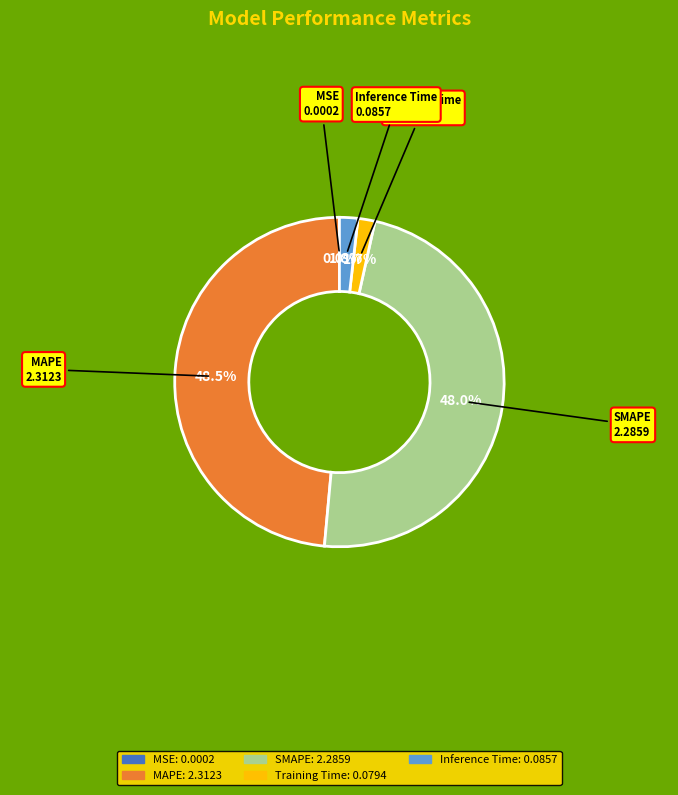

To the nearest percent, what is the average slice percentage?

20%